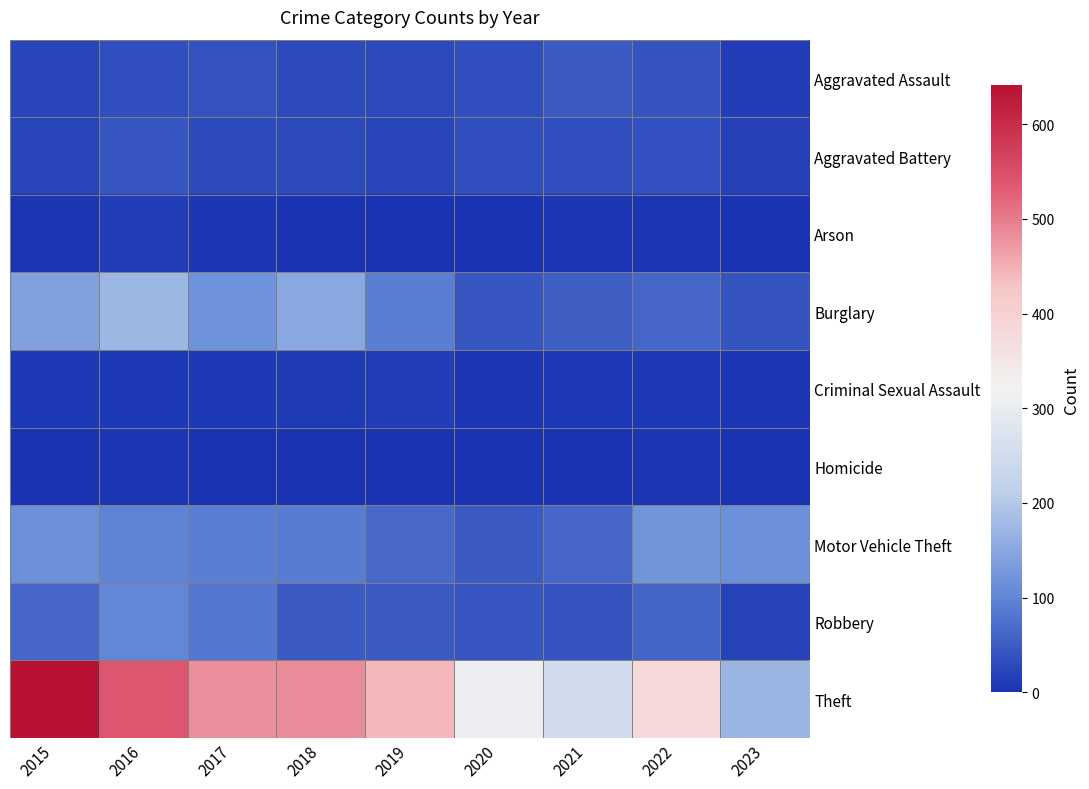

How many distinct data groups are displayed?

9